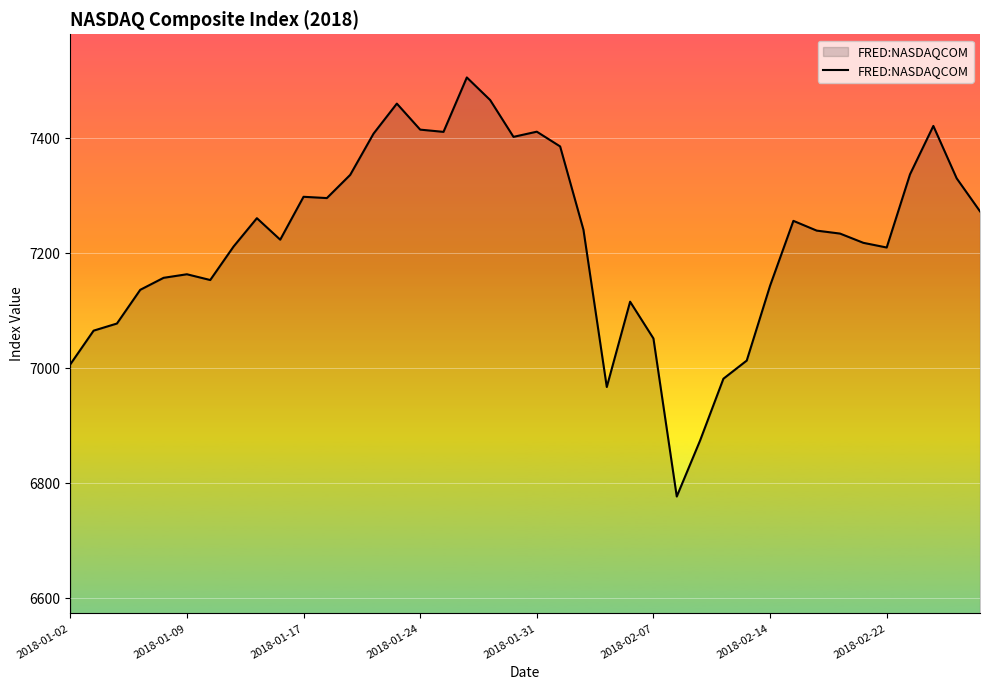

What is the smallest value displayed?

6777.2